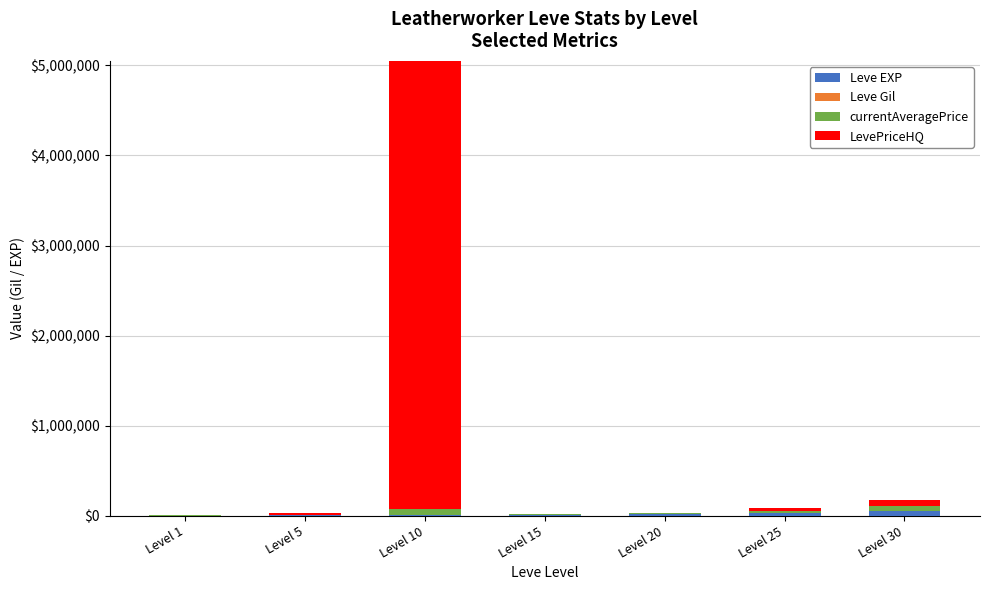

At which category is the sum across all series the highest?

Level 10